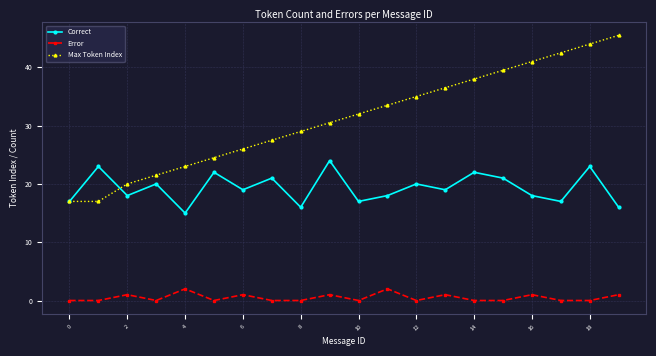

What is the minimum value for Correct?

15.0